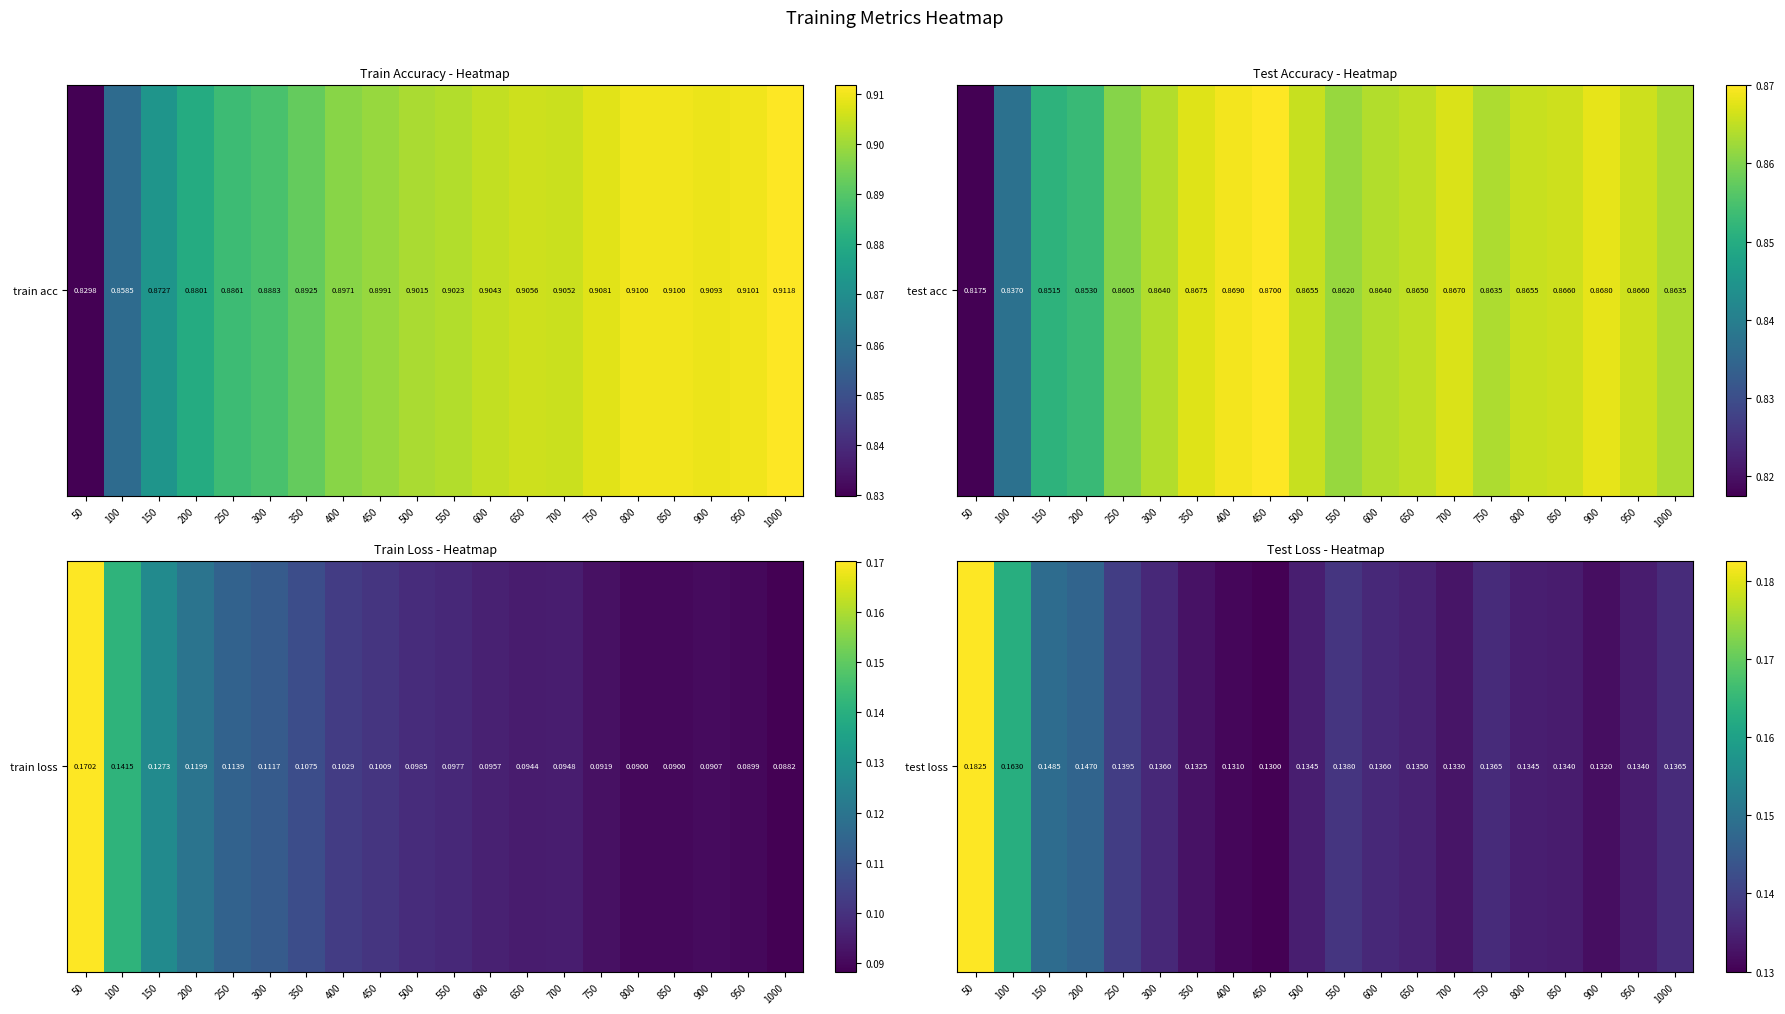

Which has a higher value, 650 or 1000?

1000